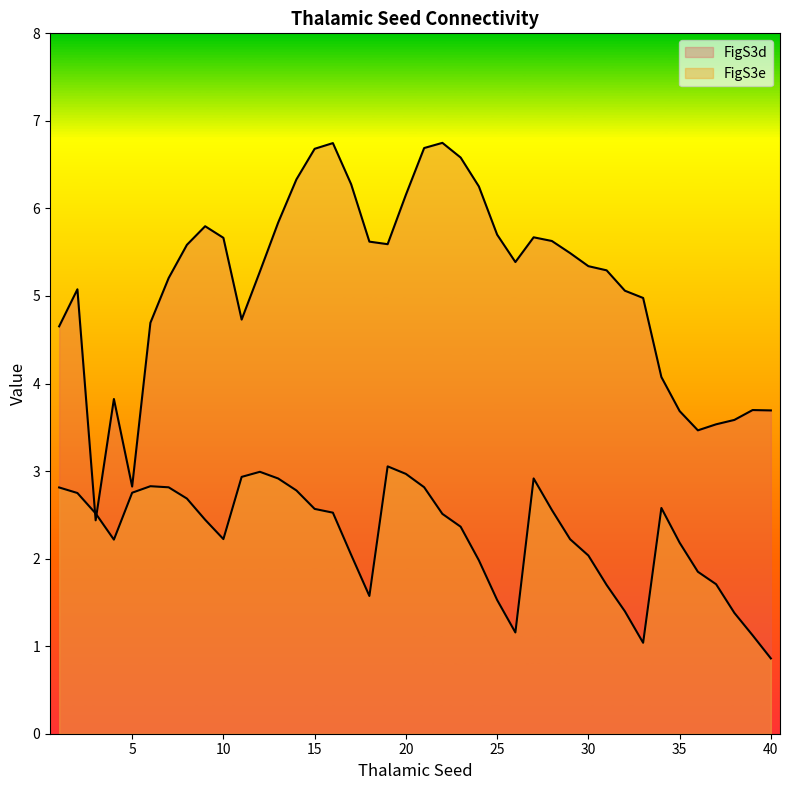

What is the value of the FigS3d point at the 32nd from the left?

5.1